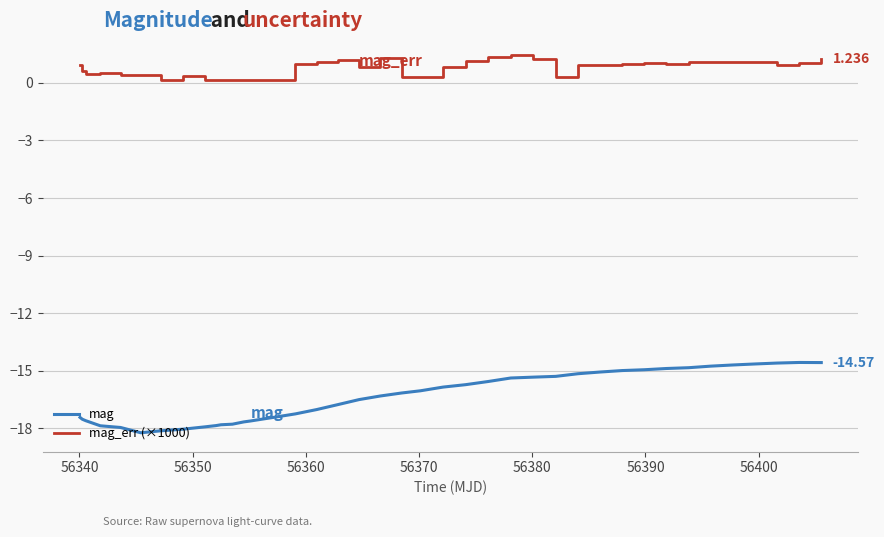

True or false: mag_err (×1000) has more than 2 points higher than both neighbors.

True